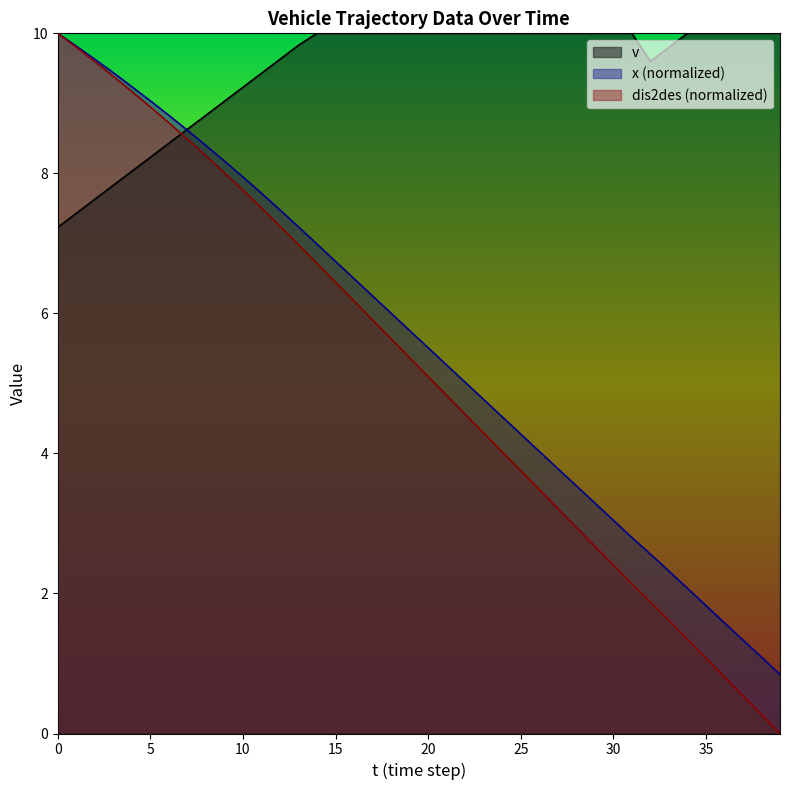

True or false: dis2des and x_pos intersect in this chart.

False